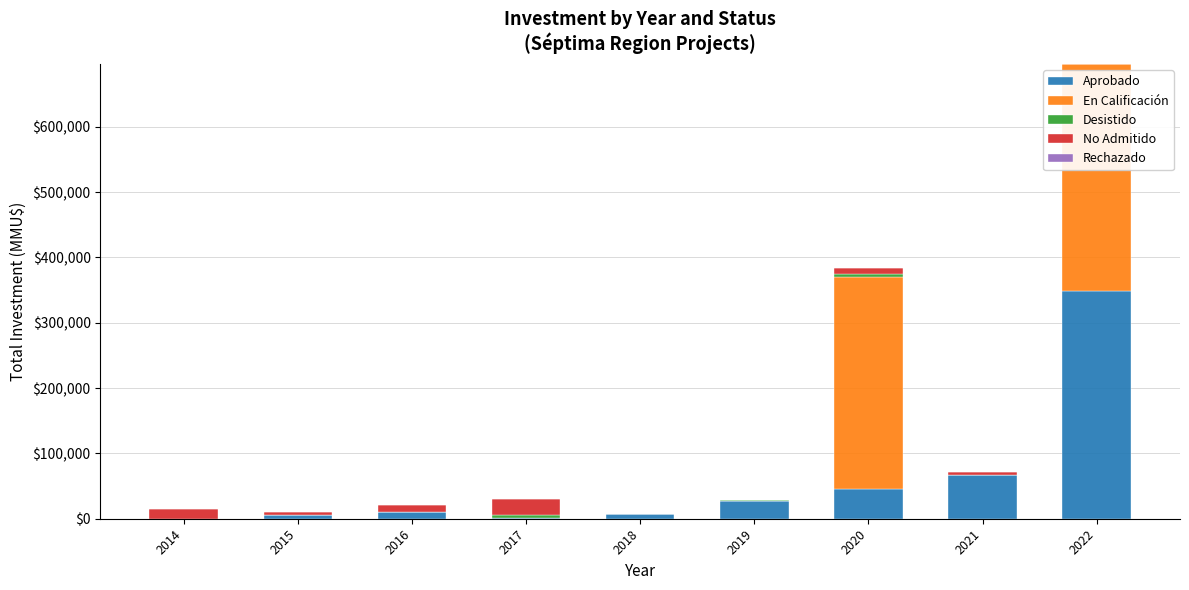

Count the number of data series in this chart.

5